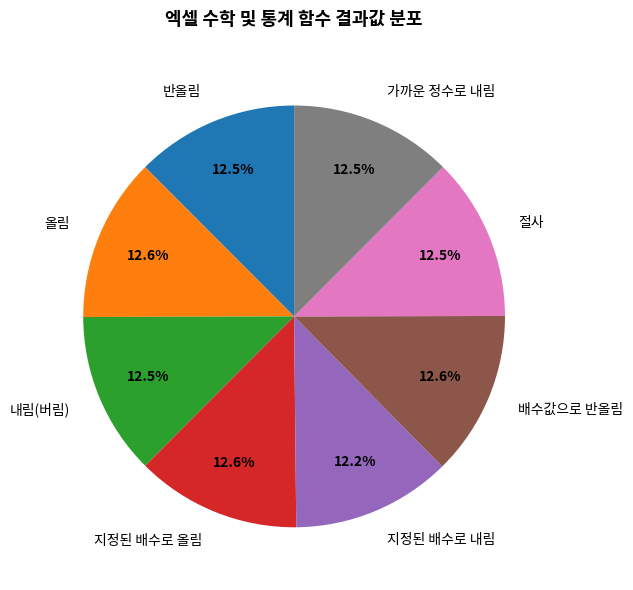

How many segments does this pie chart have?

8